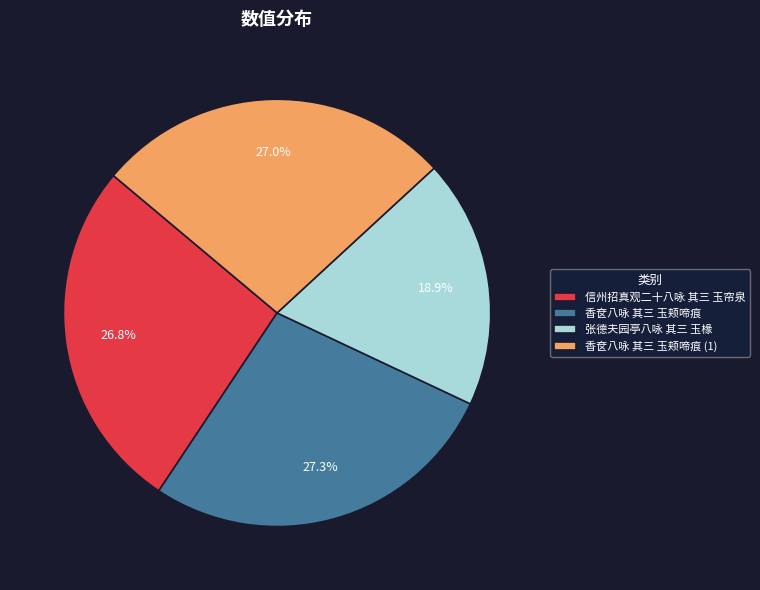

To the nearest percent, what portion does 香奁八咏 其三 玉颊啼痕 represent?

27%